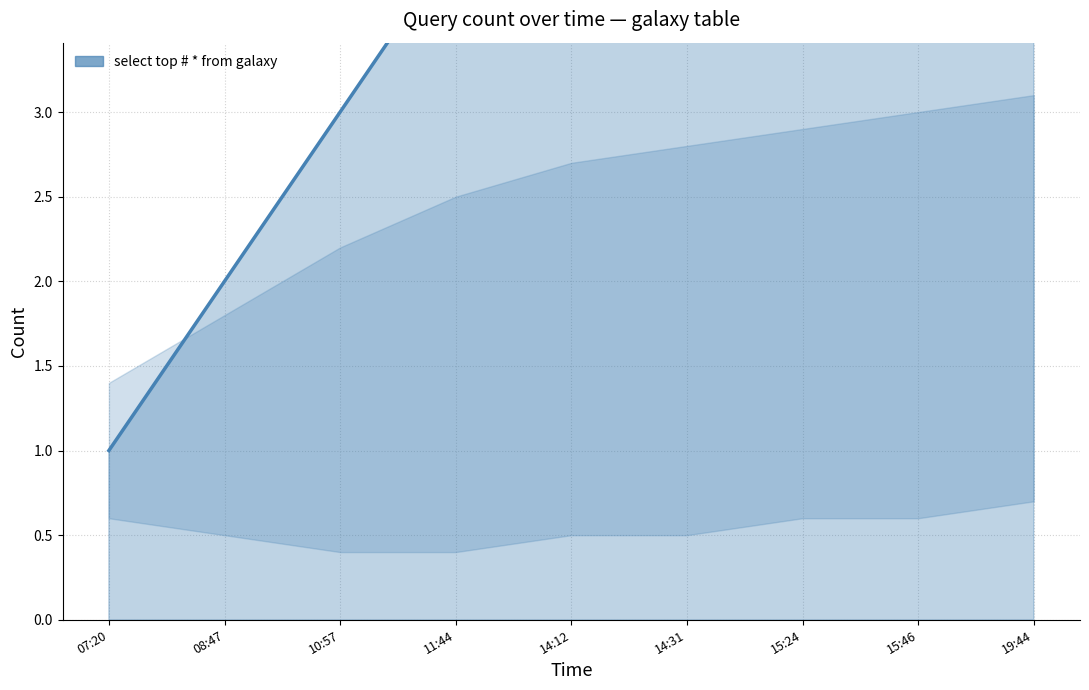

What is the label of the 7th point from the left?

15:24